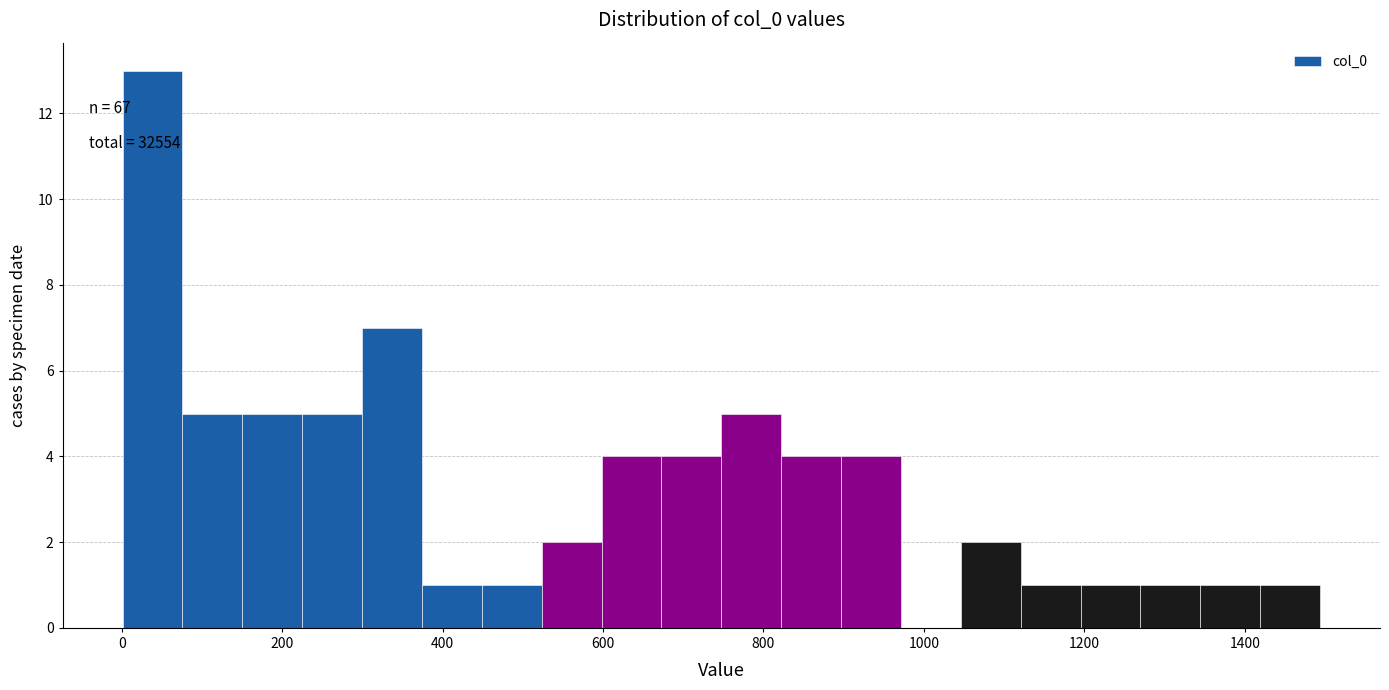

Around what value on the x-axis is the tallest bar? Give the approximate position of its centre, as read against the axis.

40